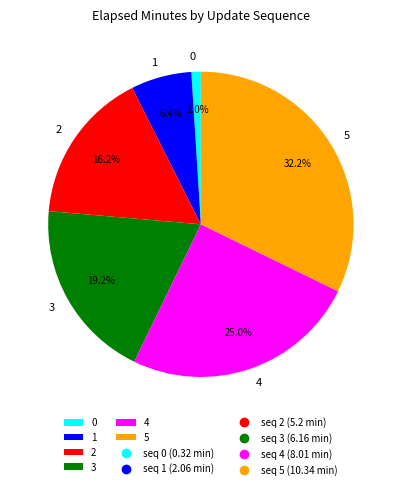

Which has a higher value, 0 or 3?

3